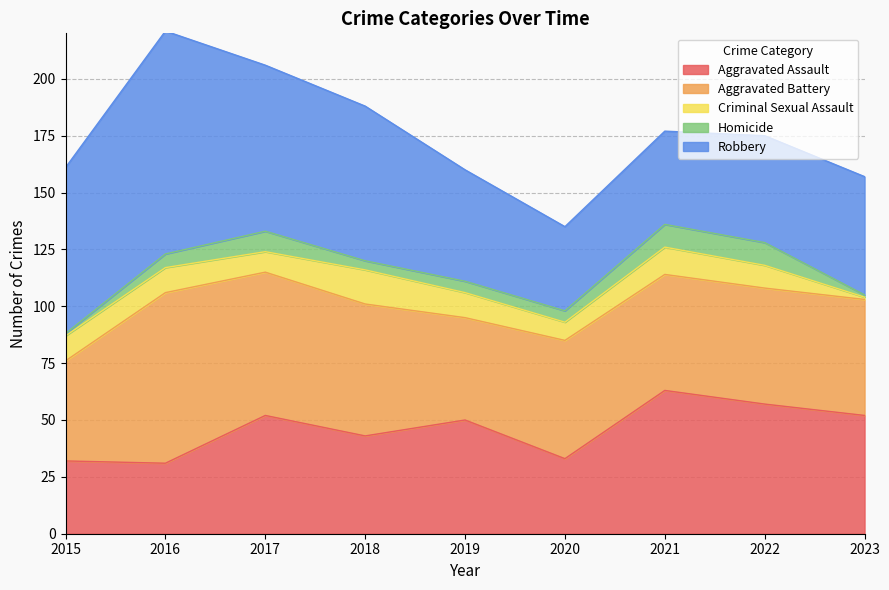

What is the total value across all series at 2019?

160